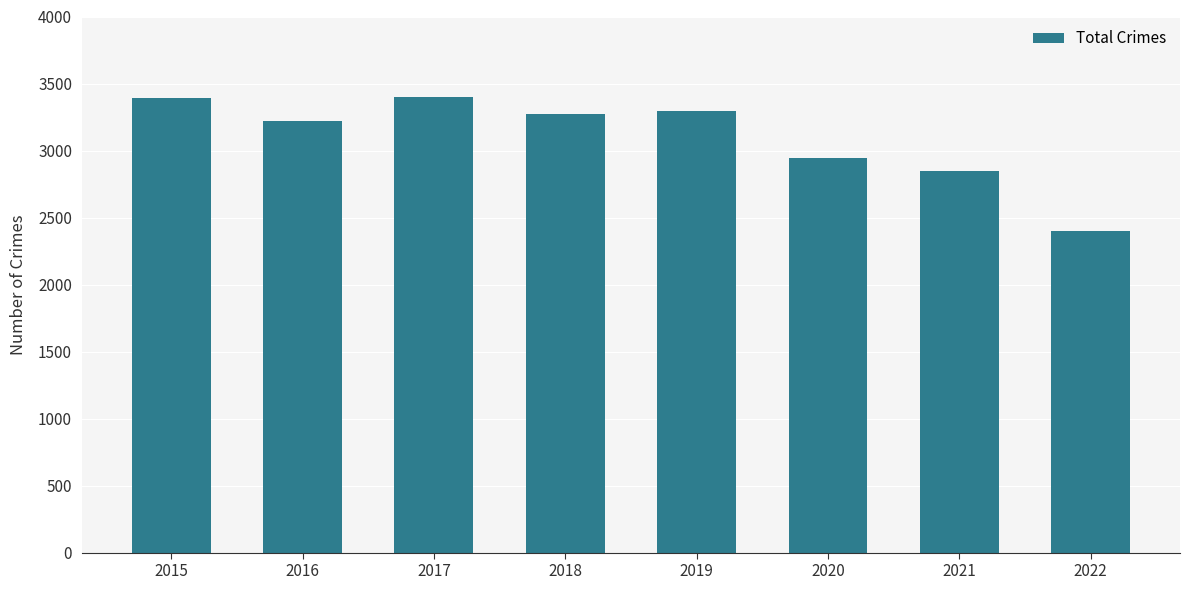

What is the ratio of the value at 2020 to the value at 2018?

0.9